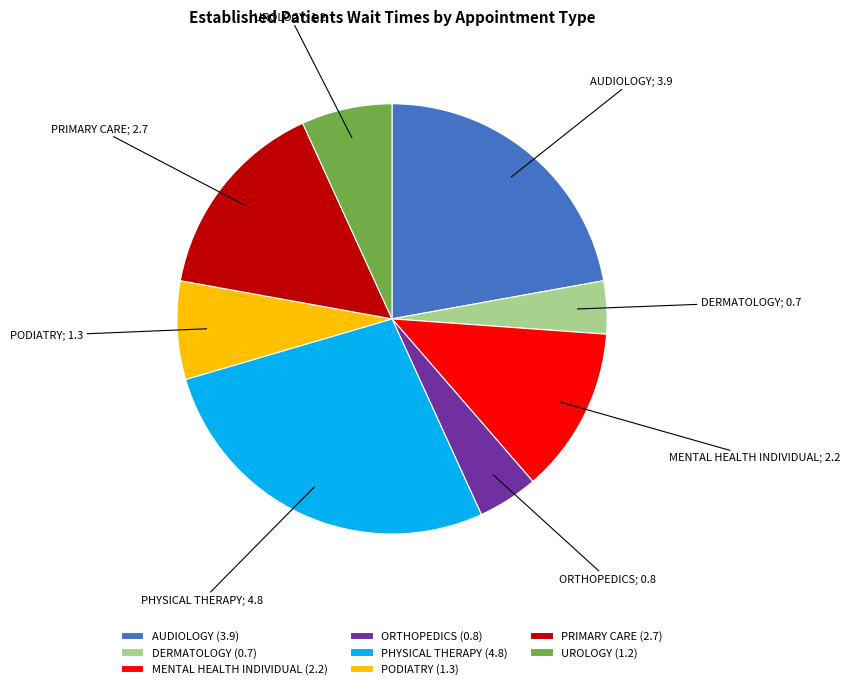

Is there any slice that represents more than half of the pie?

No